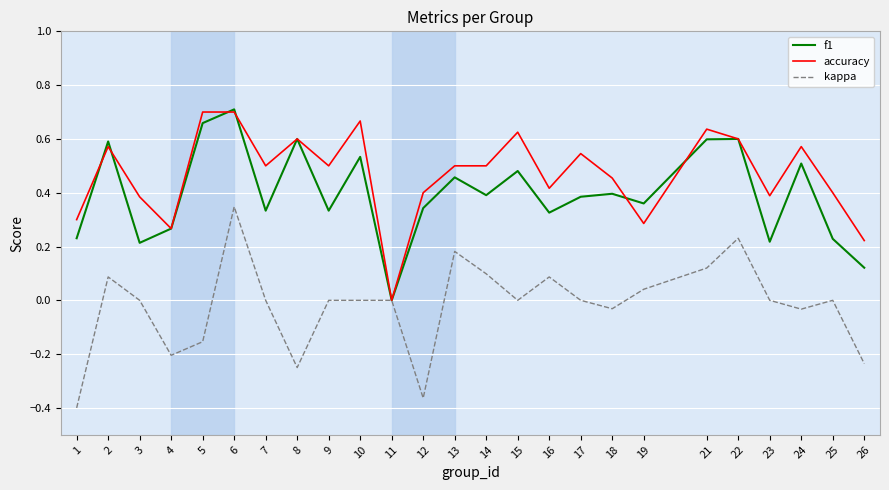

Is it true that f1 equals 0.4 at 17?

True